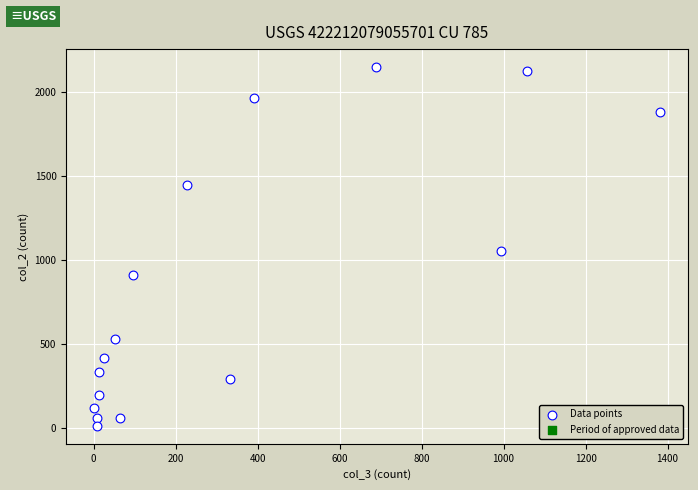

What Y value in the scatter plot is closest to 1083?

1053